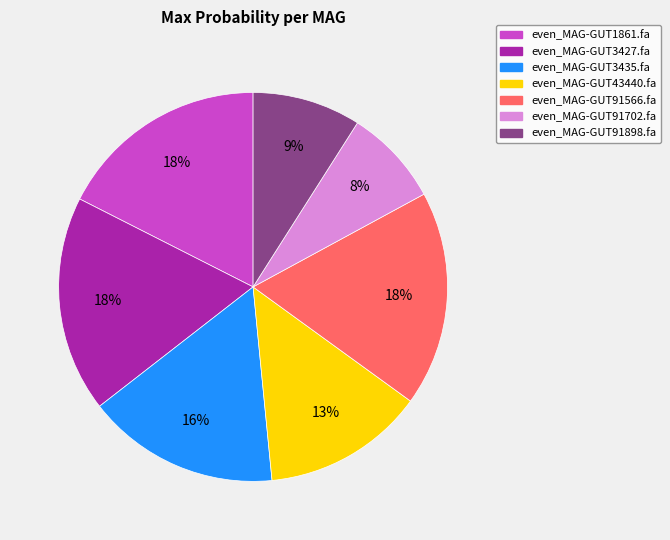

How many slices are in this pie chart?

7